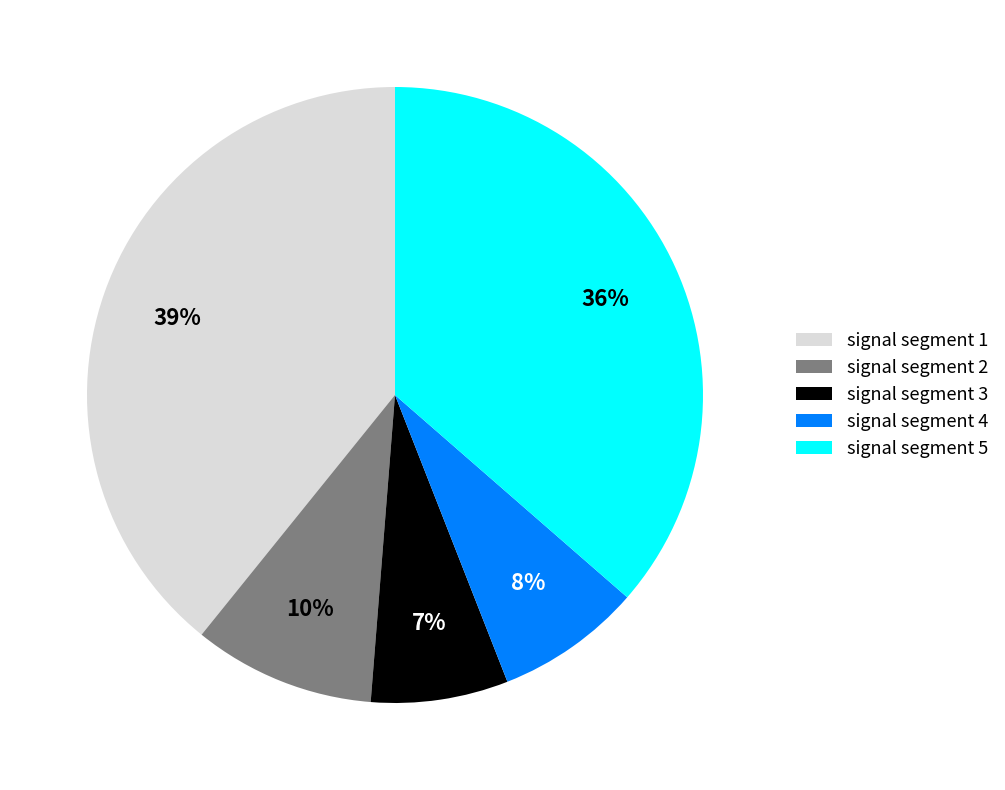

How many segments does this pie chart have?

5